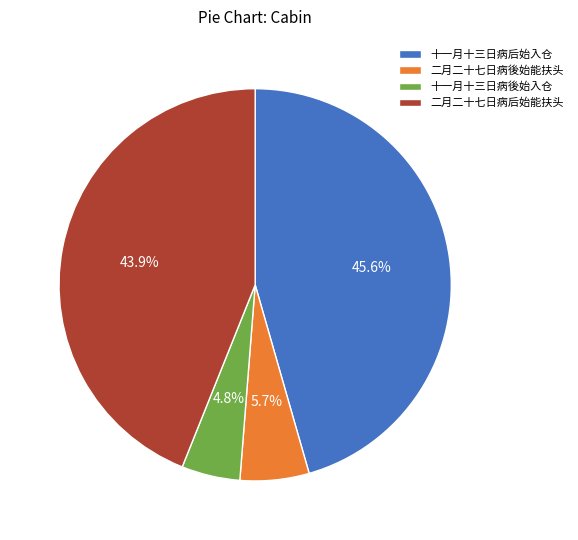

How many segments does this pie chart have?

4